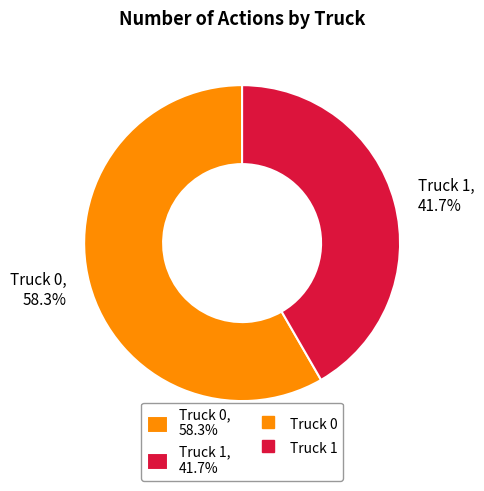

What is the smallest slice in the pie chart?

Truck 1